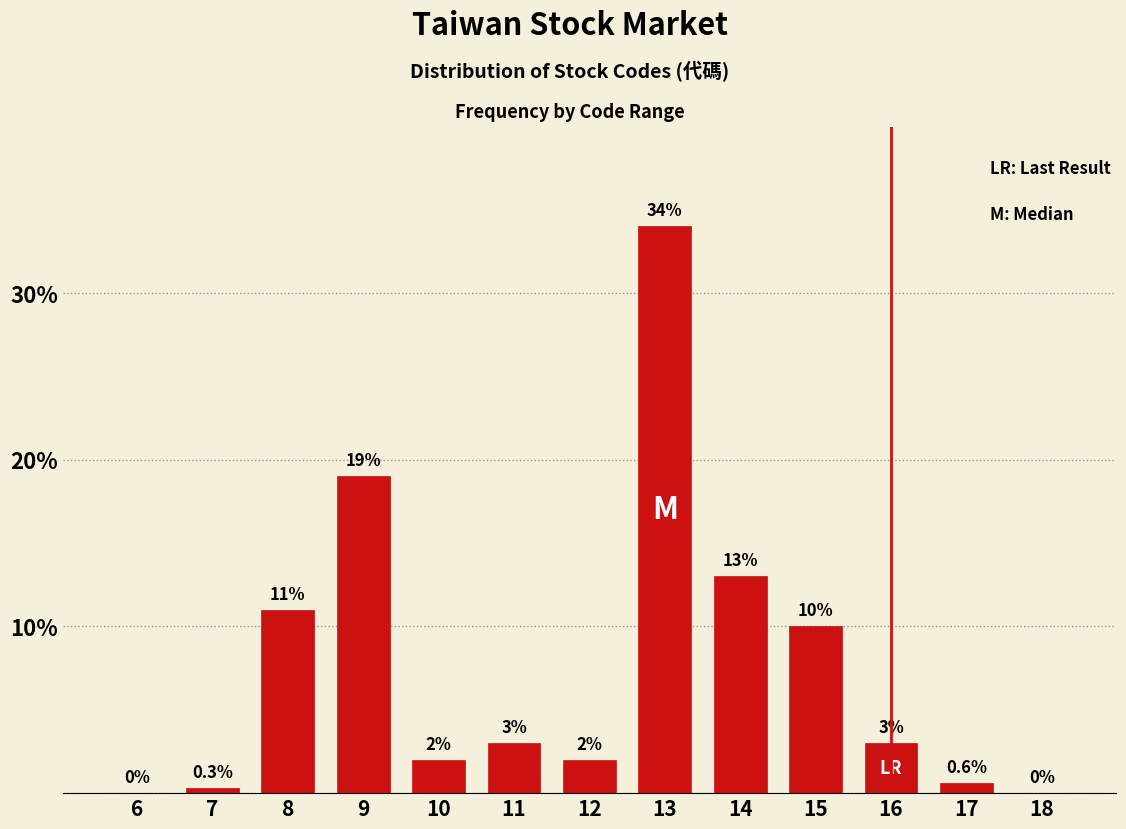

Reading right to left, list all the values displayed in this chart.

18=0.0	17=0.6	16=3.0	15=10.0	14=13.0	13=34.0	12=2.0	11=3.0	10=2.0	9=19.0	8=11.0	7=0.3	6=0.0